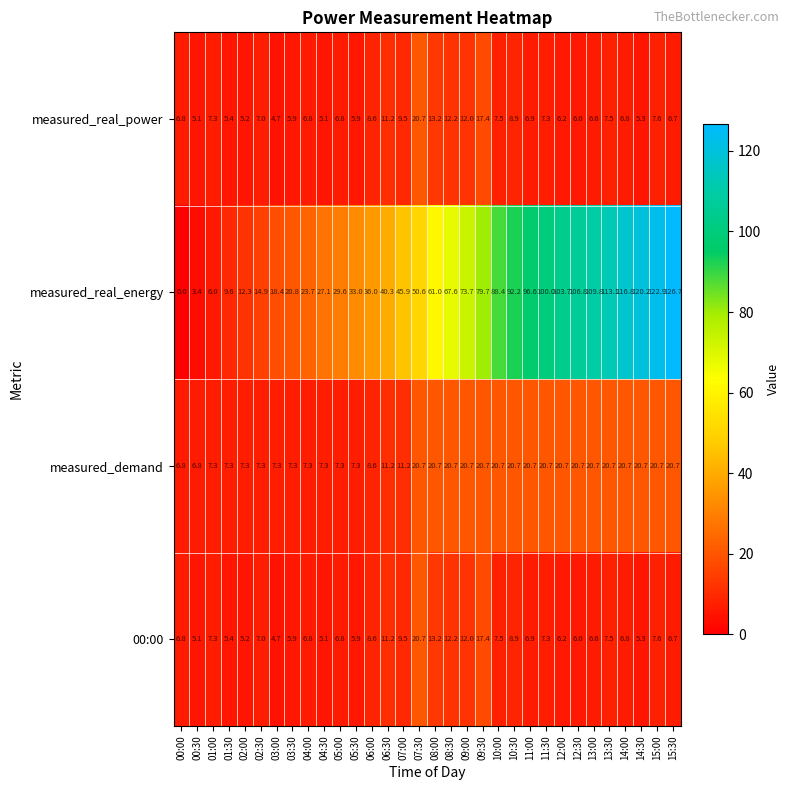

Which category has the lowest value in the 00:00 series?

03:00